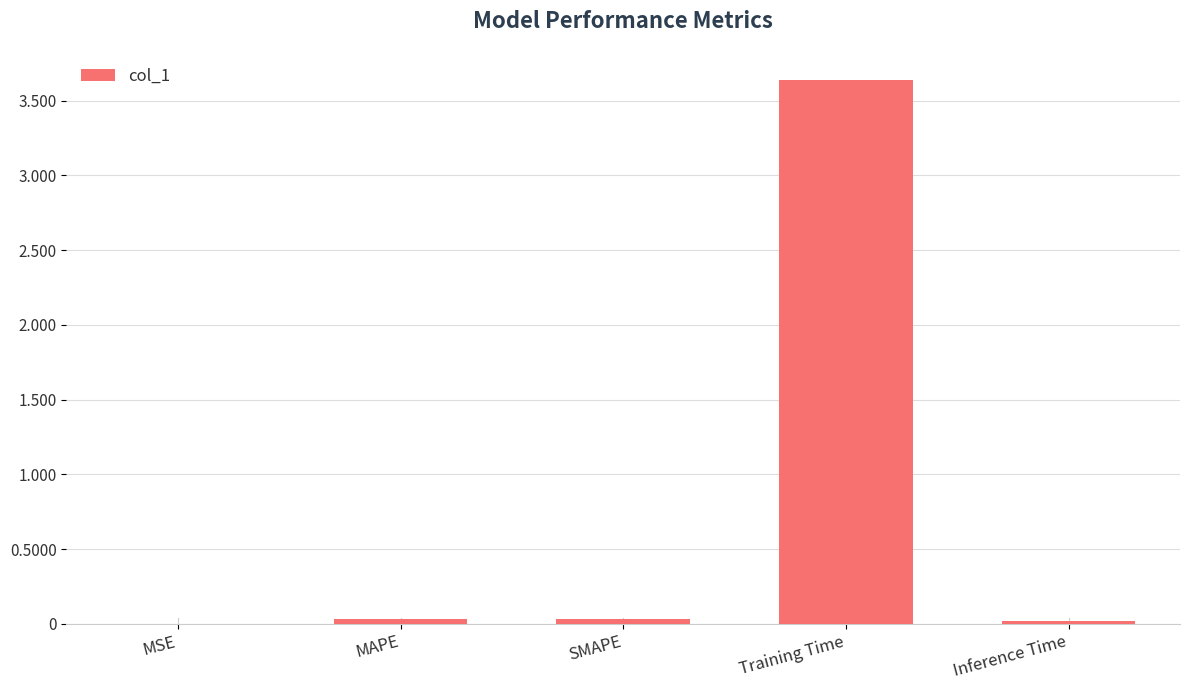

Which has a higher value, MSE or Training Time?

Training Time